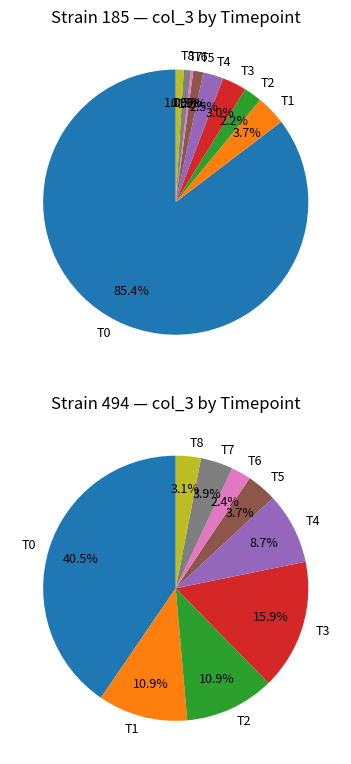

Is the sum of T8 and T1 greater than half?

No